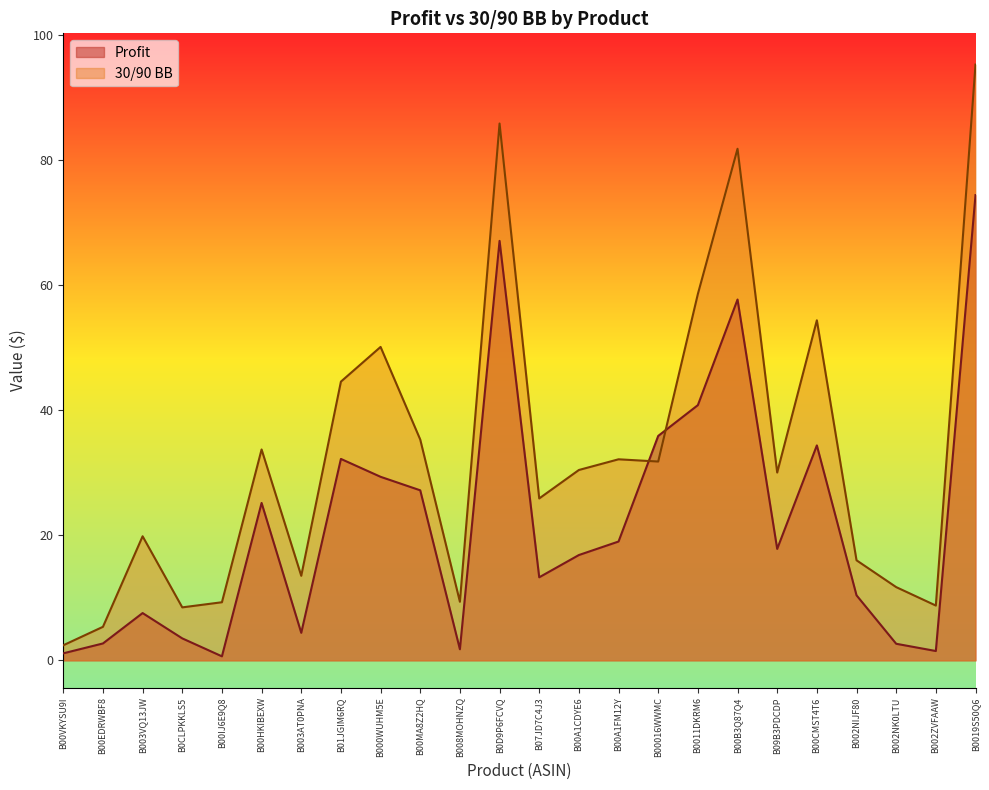

Which series changed the most between B01JGIM6RQ and B002ZVFAAW?

30/90 BB